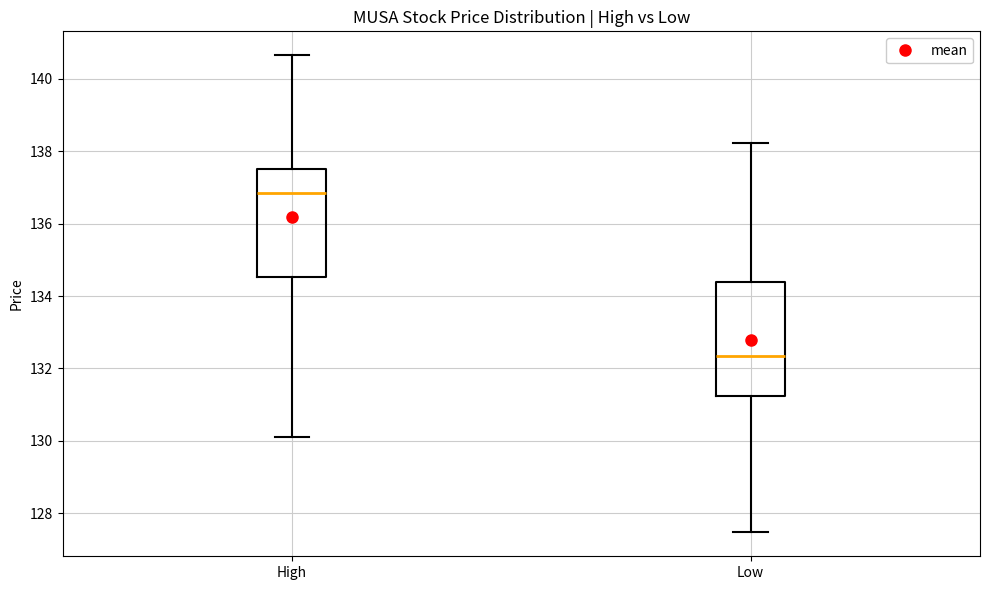

Where does the lower whisker of the box for High end on the y-axis? The values are not printed on the chart, so give them approximately, as read against the axis.

130.2